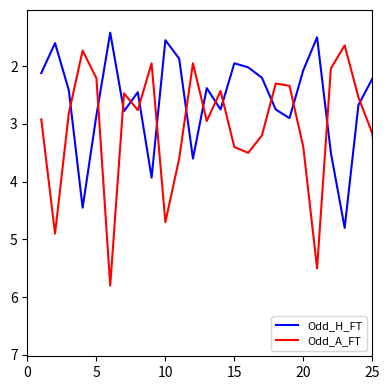

How many intersections are there between Odd_A_FT and Odd_H_FT?

19